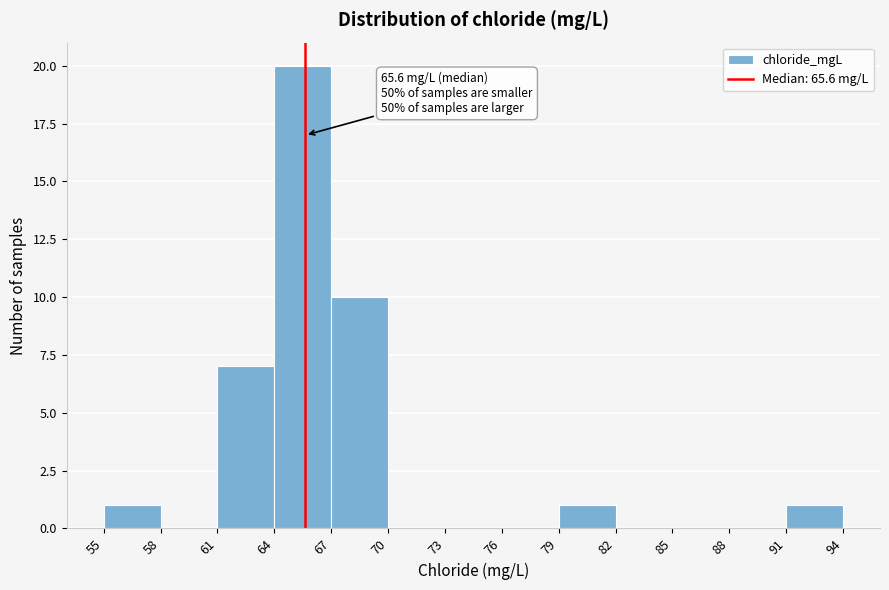

Over which range of the x-axis is the bar tallest?

64 to 67